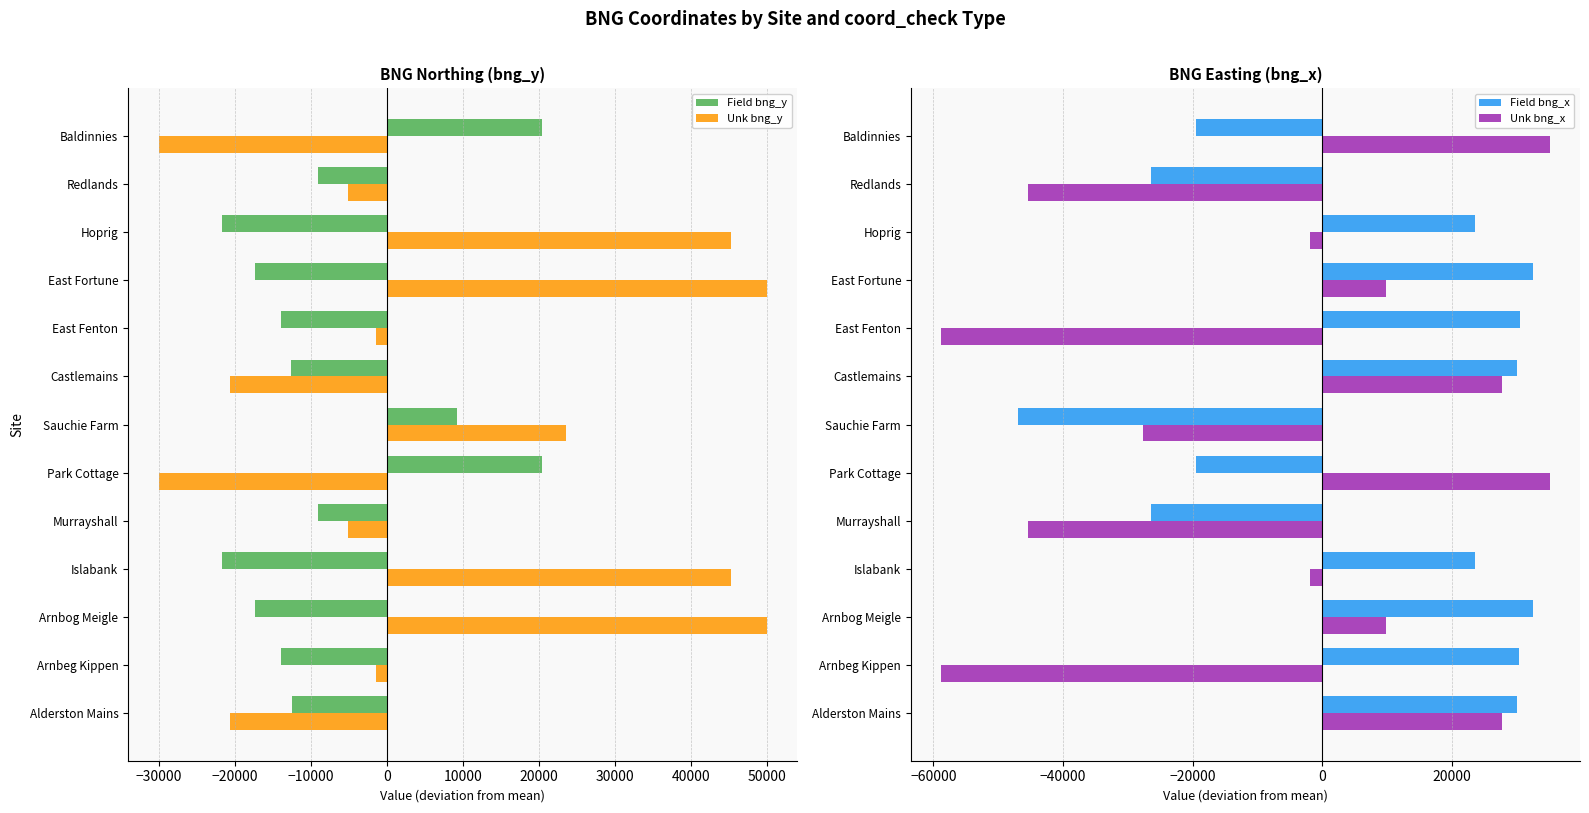

What is the difference between the maximum and second lowest values in the Field bng_x series?

59057.0